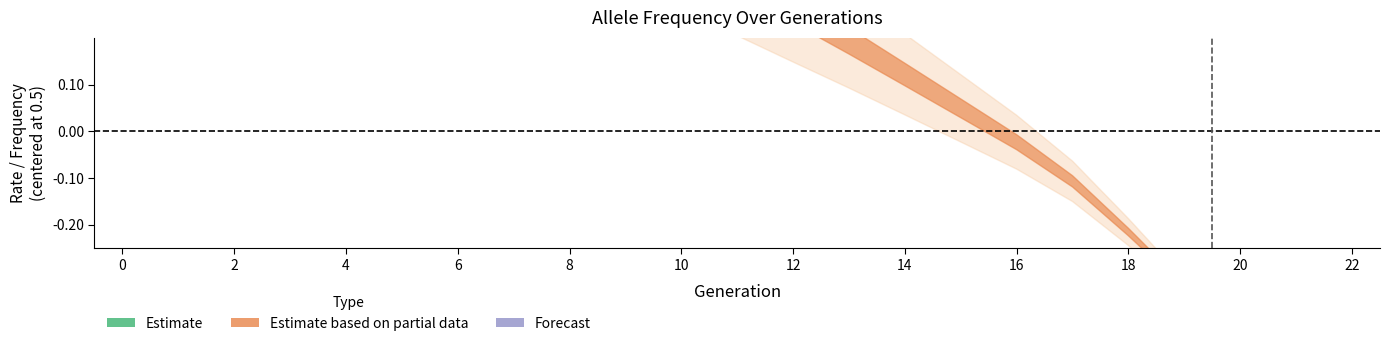

What is the difference between the second highest and minimum values in the rate_drive series?

1.0